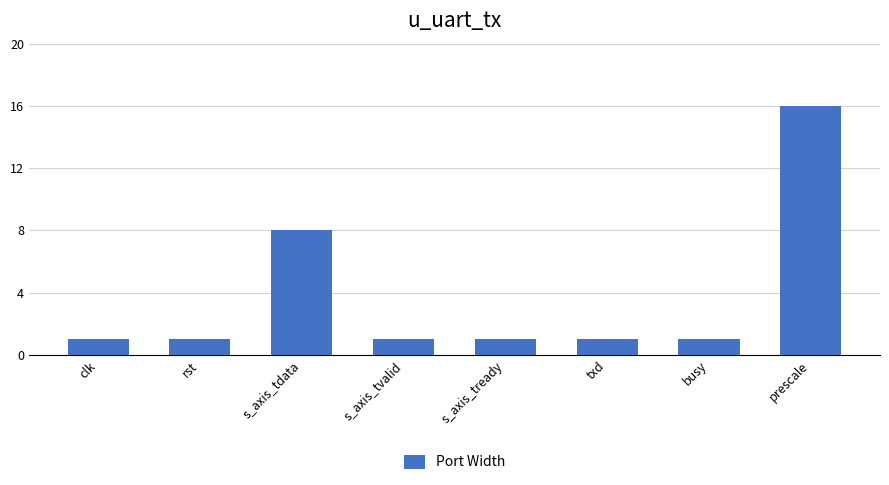

What is the greatest value displayed?

16